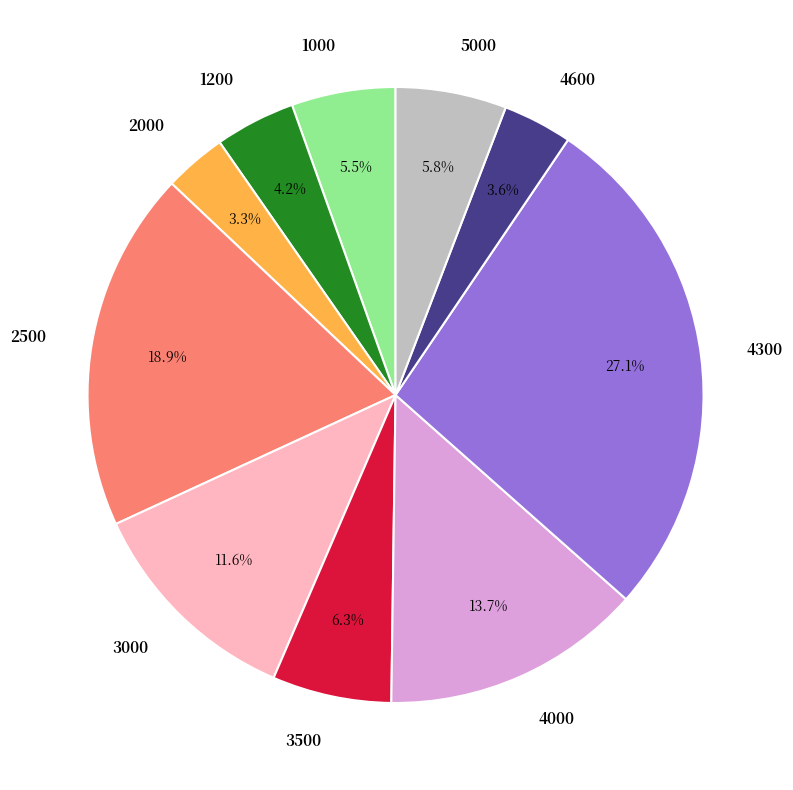

Does 4000 account for over 50% of the chart?

No